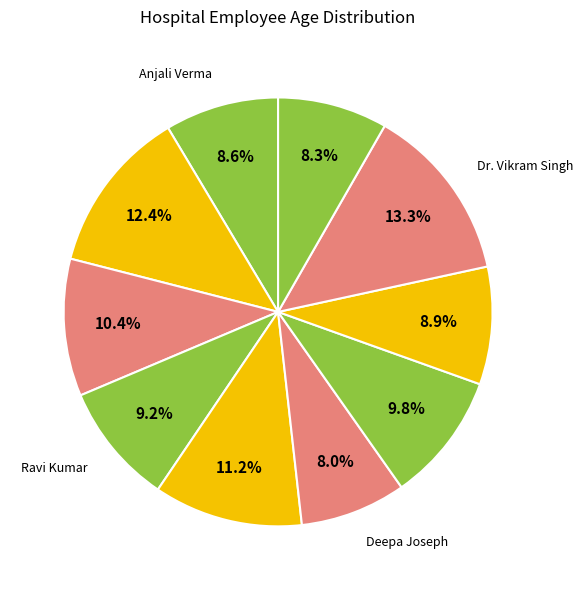

To the nearest percent, what is the average slice percentage?

10%